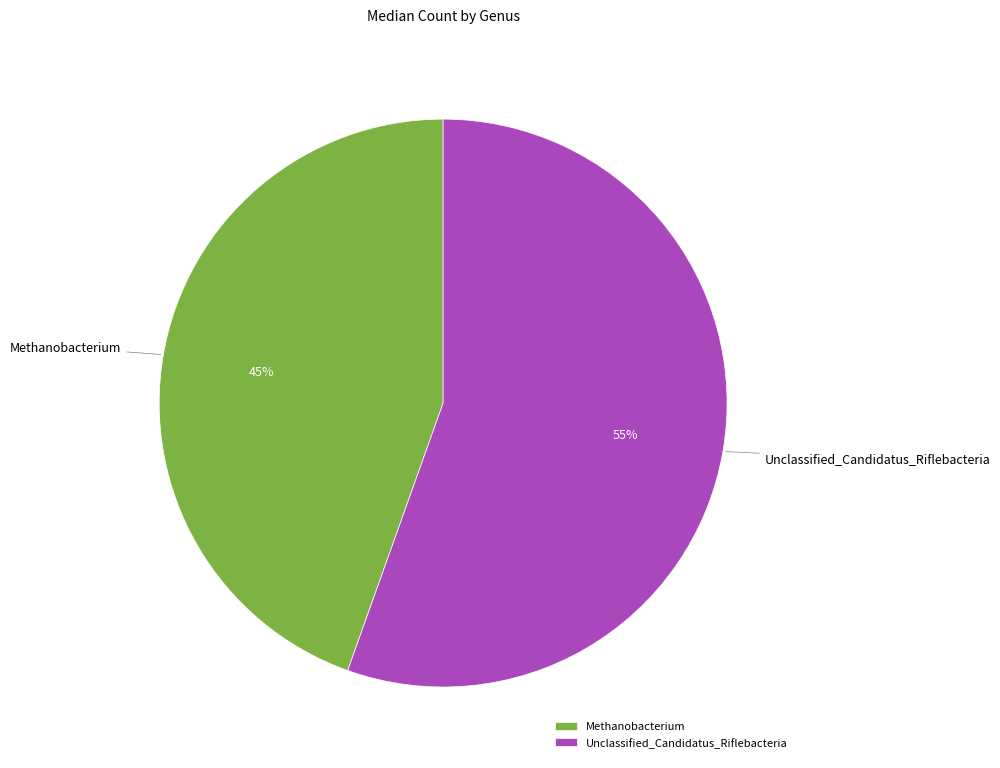

How many segments does this pie chart have?

2